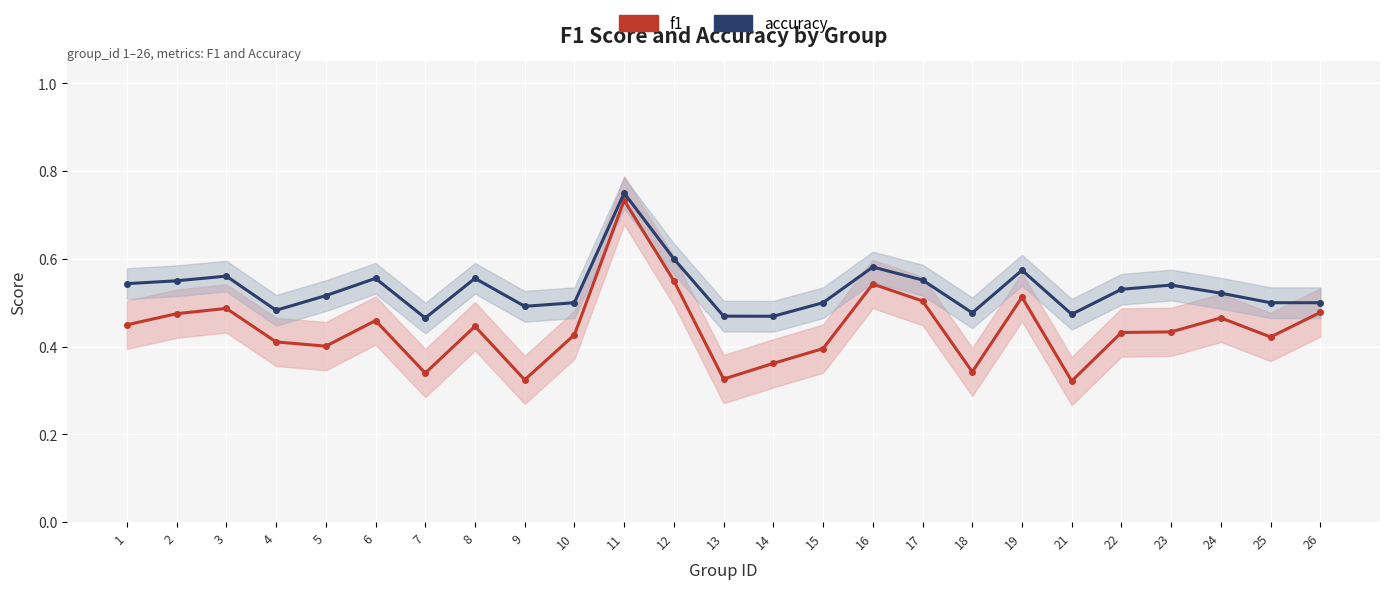

Between 14 and 22, which series saw the biggest shift?

f1